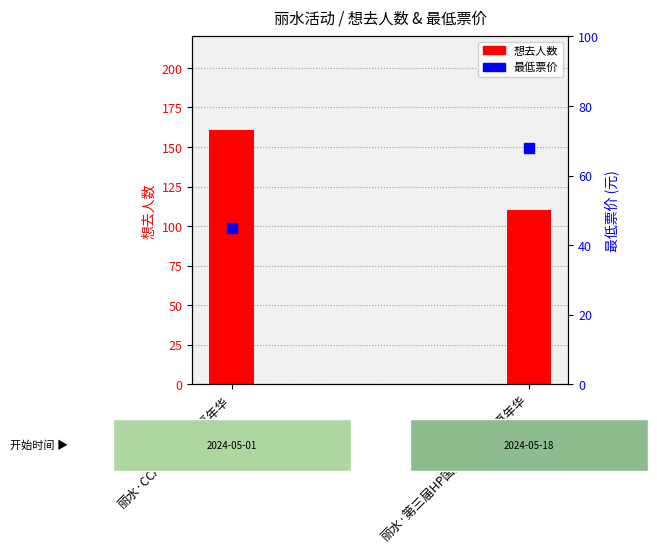

Which series has the largest total across all categories?

想去人数